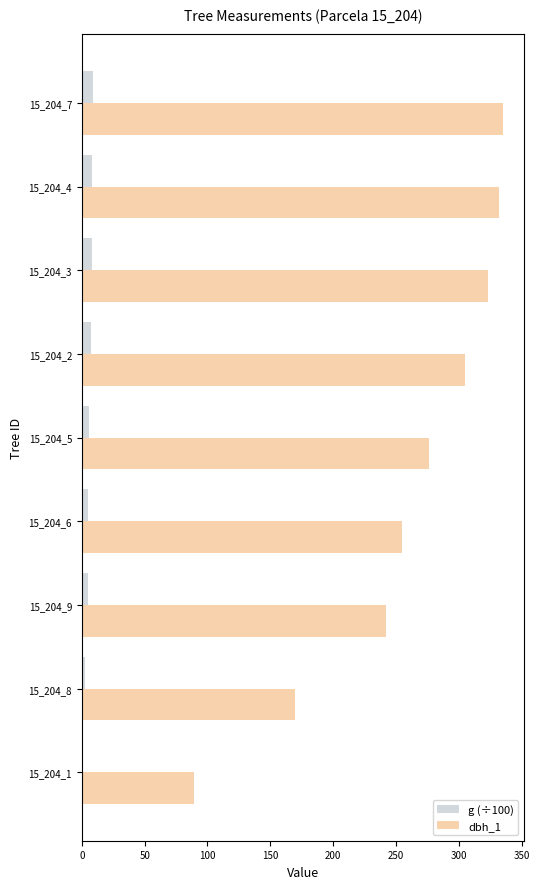

True or false: dbh_1 has a value of 242.0 at 15_204_9.

True